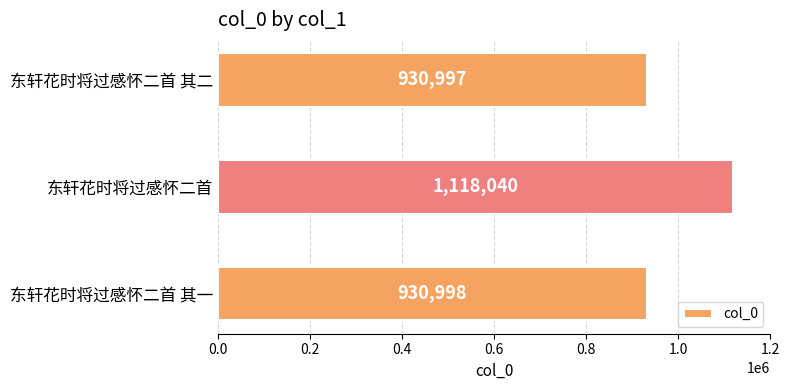

Between 东轩花时将过感怀二首 and 东轩花时将过感怀二首 其一, which is larger?

东轩花时将过感怀二首